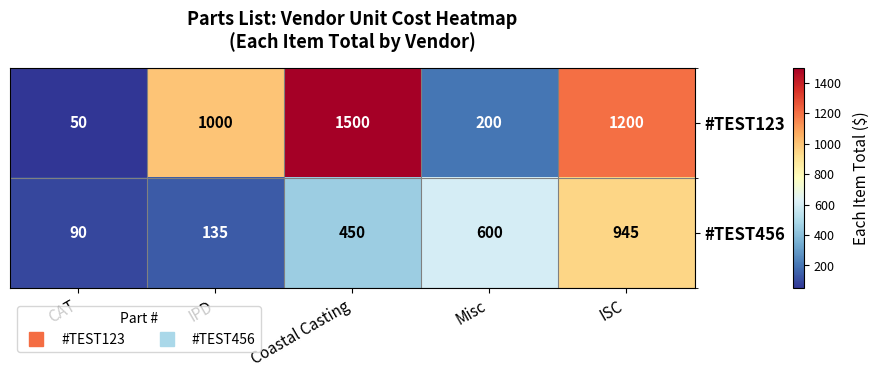

List the series in order of their overall mean, lowest first.

#TEST456, #TEST123